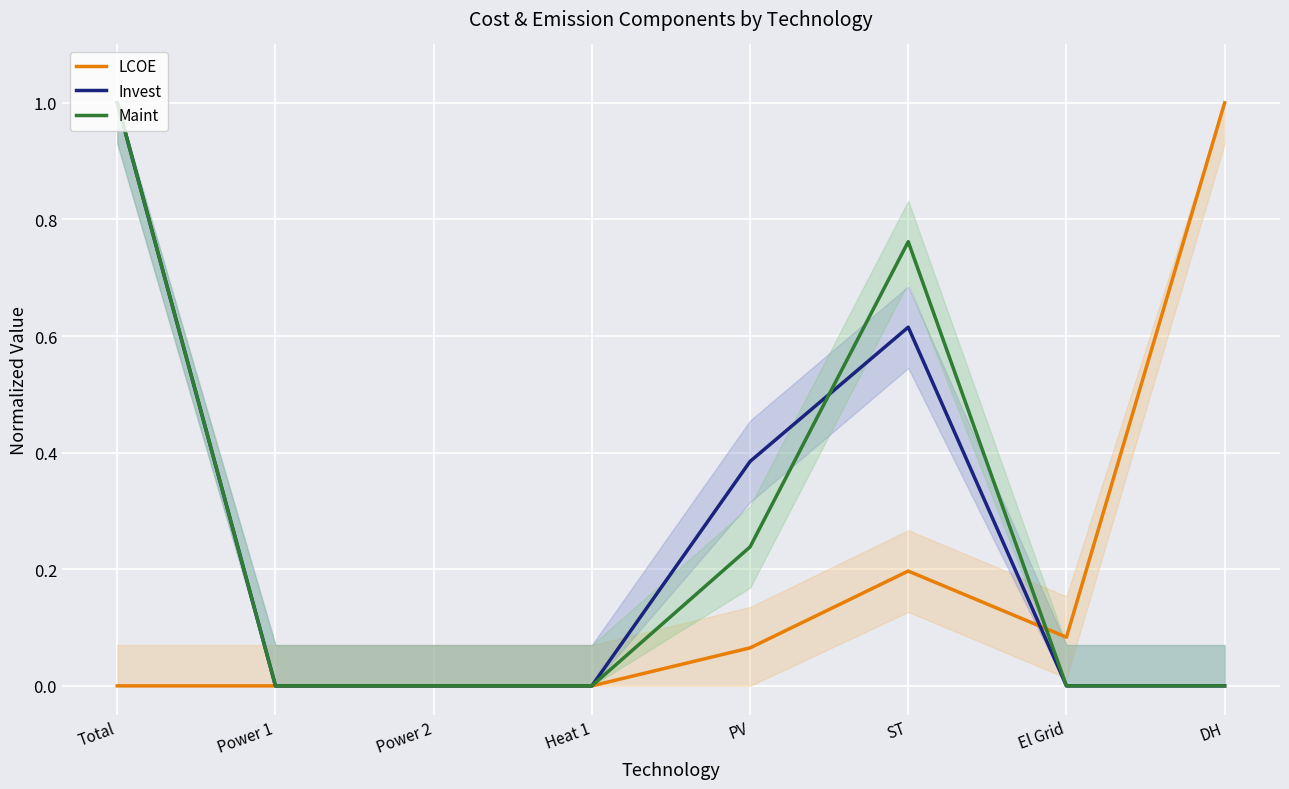

Between Heat 1 and Total, which is larger?

Heat 1